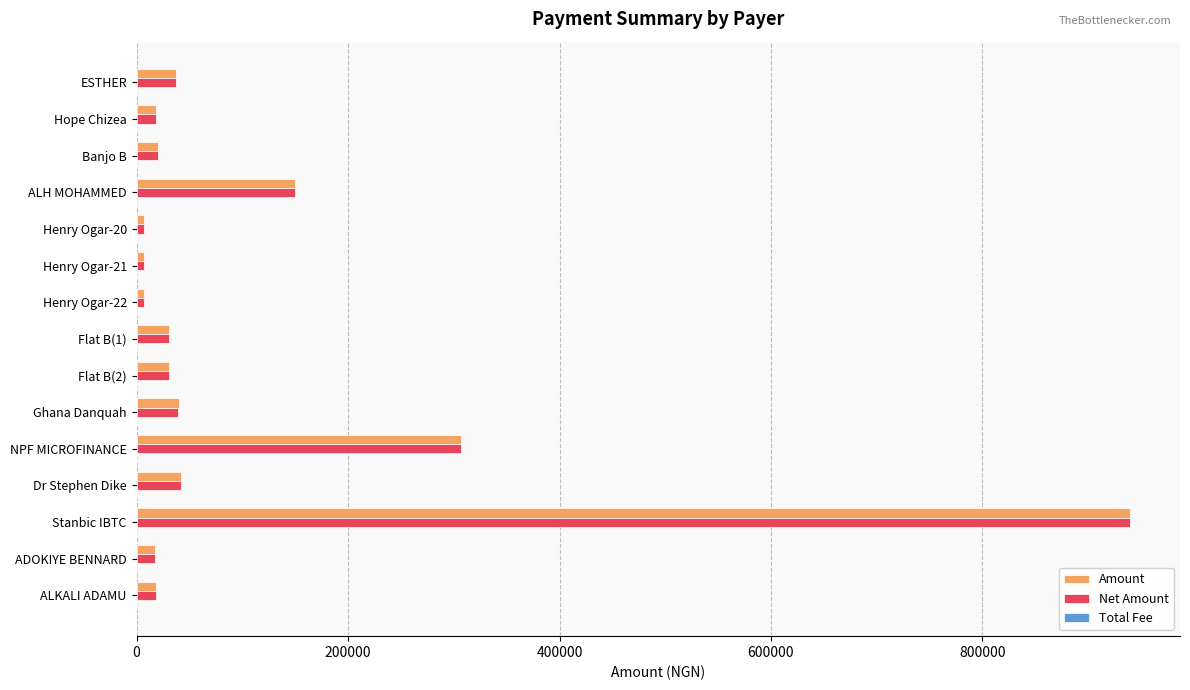

How many data points does each series have?

15